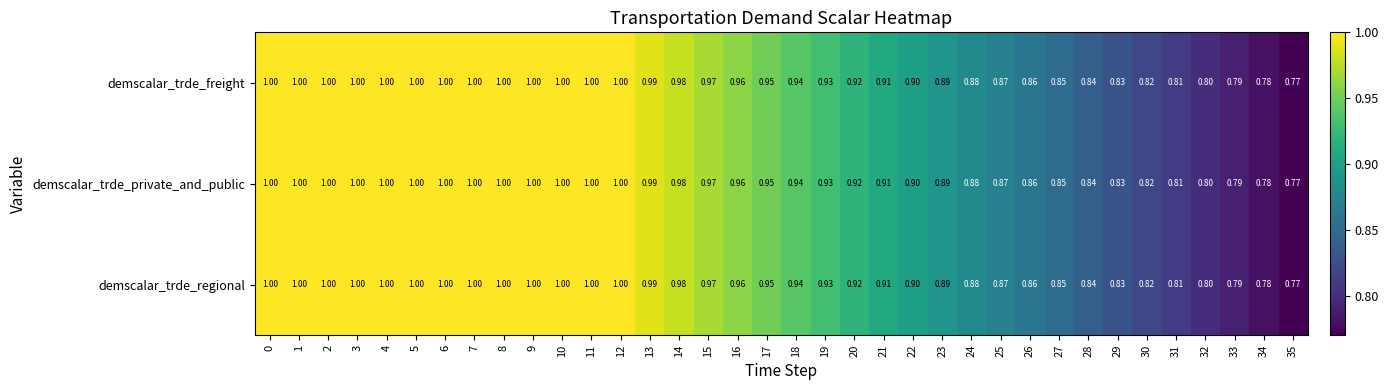

Is the value of demscalar_trde_private_and_public at 17 greater than the value of demscalar_trde_regional at 13?

No